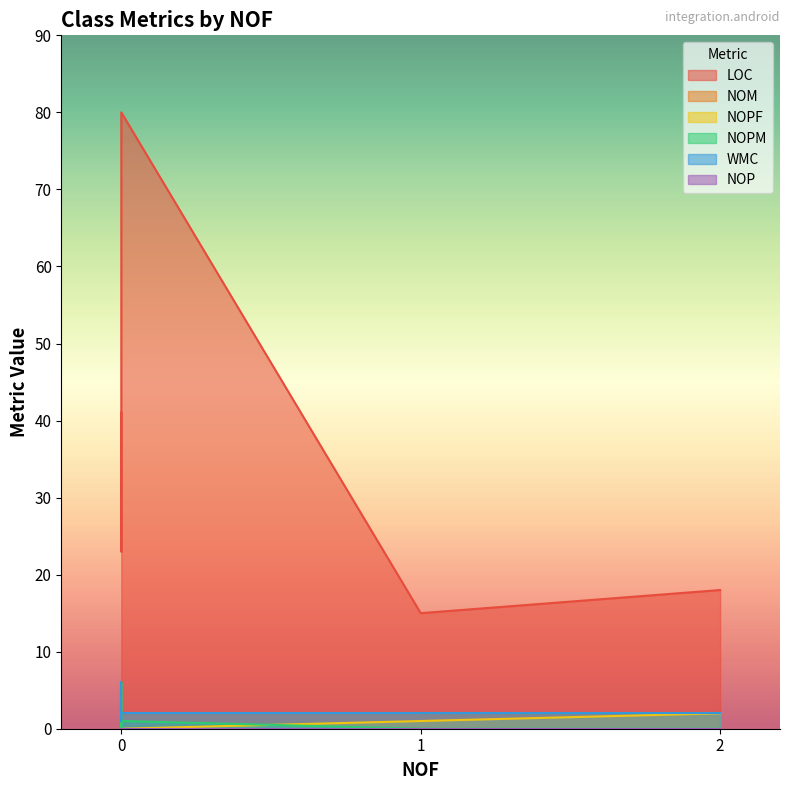

Reading left to right, list all the values displayed in this chart.

LOC: 0=41	0=23	0=80	1=15	1=15	1=15	2=18
NOM: 0=6	0=1	0=2	1=2	1=2	1=2	2=2
NOPF: 0=0	0=0	0=0	1=1	1=1	1=1	2=2
NOPM: 0=6	0=0	0=1	1=0	1=0	1=0	2=0
WMC: 0=6	0=1	0=2	1=2	1=2	1=2	2=2